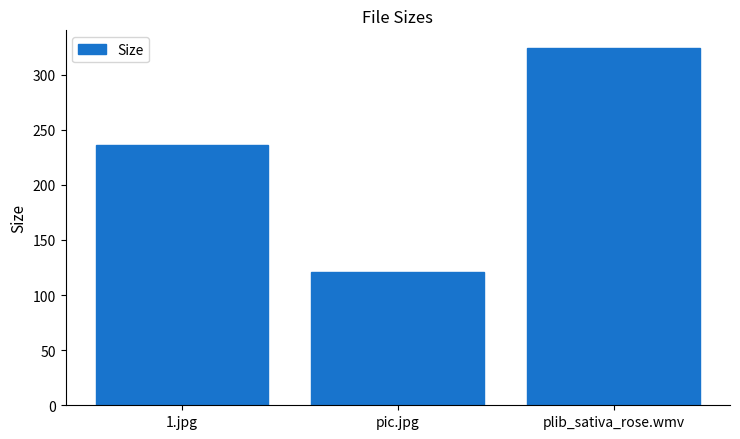

Rank the categories by value from highest to lowest.

plib_sativa_rose.wmv, 1.jpg, pic.jpg